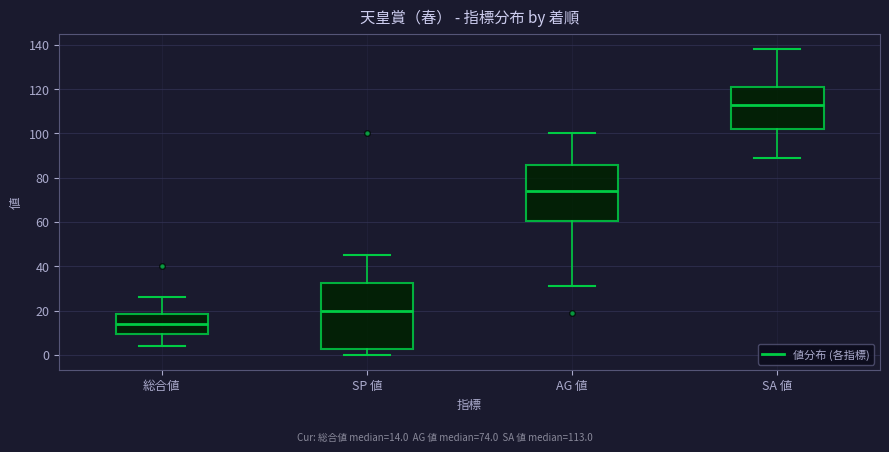

Reading left to right, transcribe this box plot: for each box, give where its median line is, the range the box spans, and where its two whiskers end, as read against the y-axis. The values are not printed on the chart, so give them approximately, as read against the axis.

総合値: median 14, box 10 to 18, whiskers 4 to 26
SP 値: median 20, box 2 to 32, whiskers 0 to 46
AG 値: median 74, box 60 to 86, whiskers 32 to 100
SA 値: median 114, box 102 to 122, whiskers 90 to 138